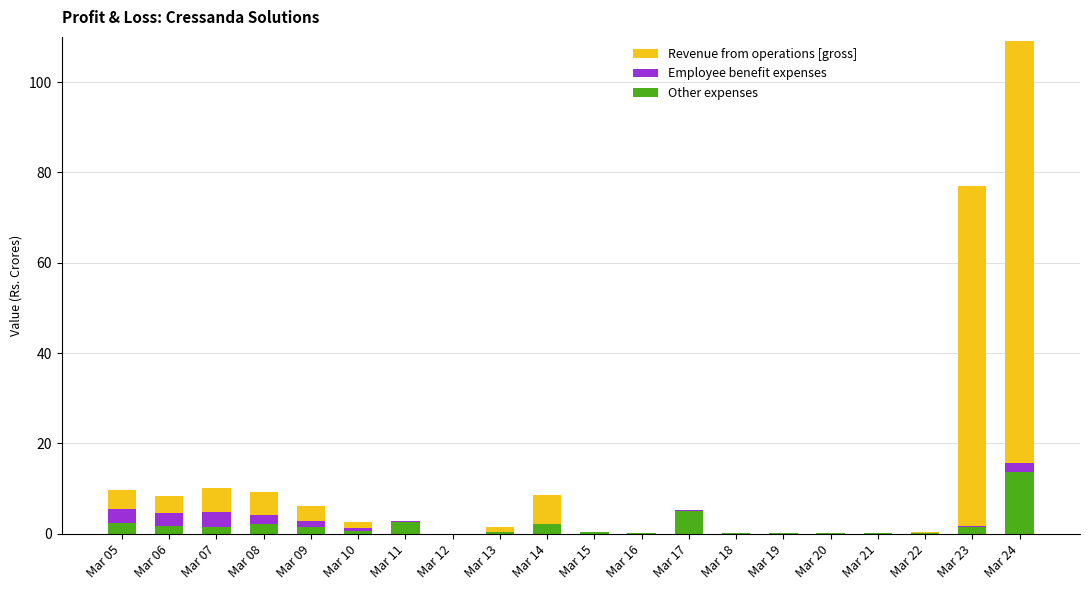

At which category is the sum across all series the highest?

Mar 24